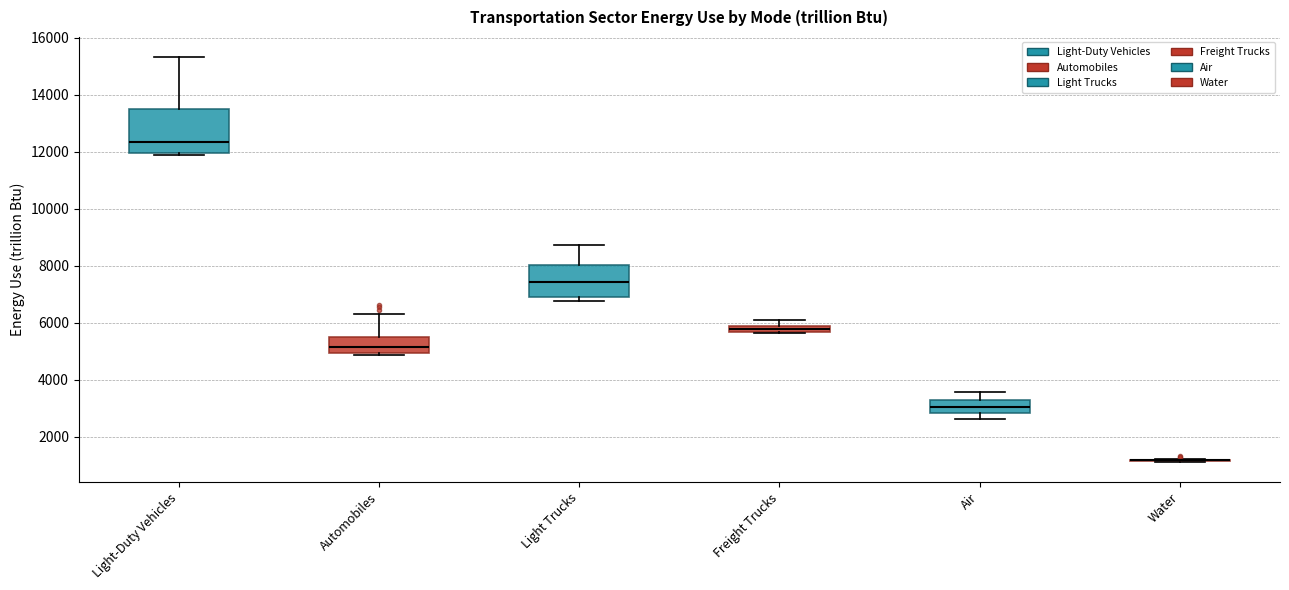

Where does the median line of the box for Light Trucks sit on the y-axis? The values are not printed on the chart, so give them approximately, as read against the axis.

7400